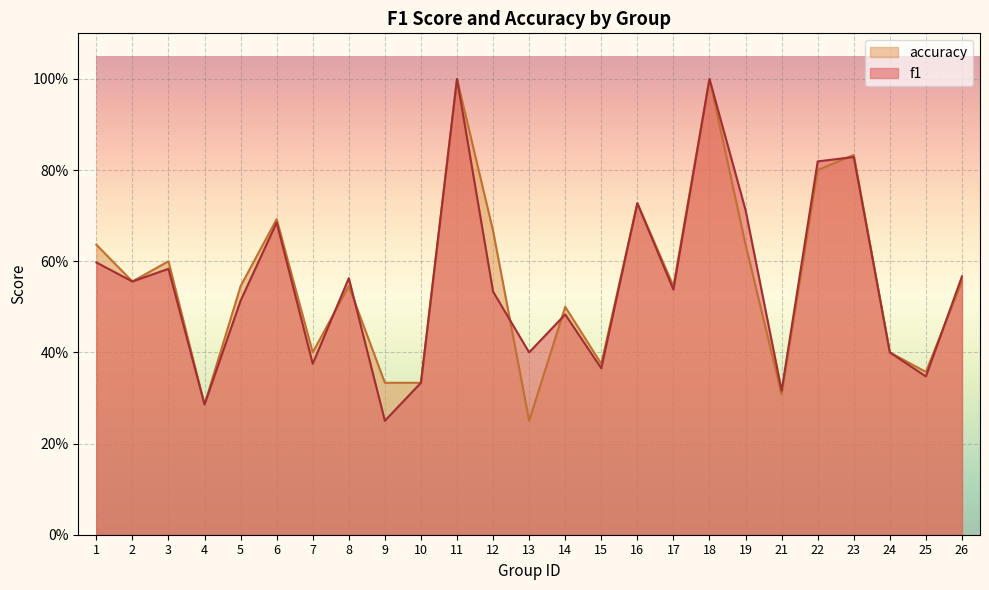

True or false: f1 and accuracy intersect in this chart.

True